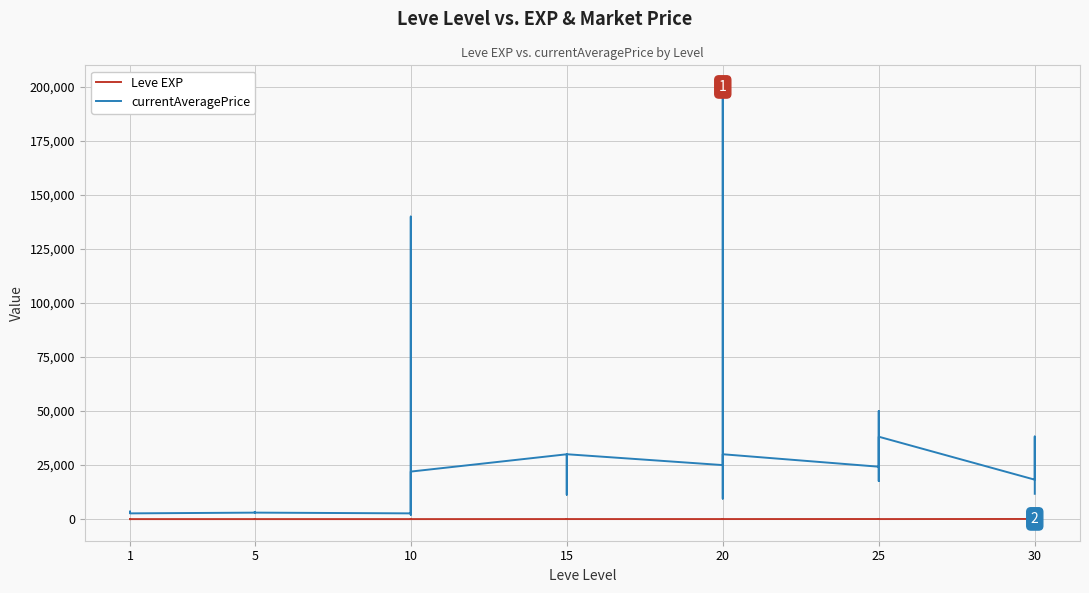

What is the difference between the maximum and minimum values in the currentAveragePrice series?

198025